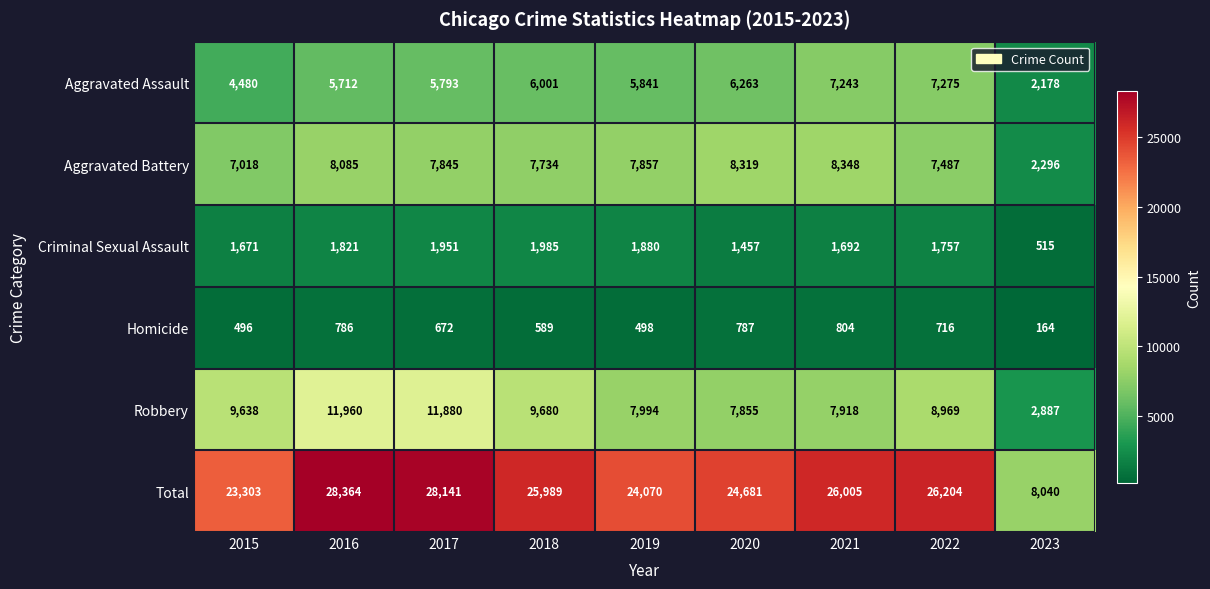

Rank the categories by Criminal Sexual Assault value from highest to lowest.

2018, 2017, 2019, 2016, 2022, 2021, 2015, 2020, 2023